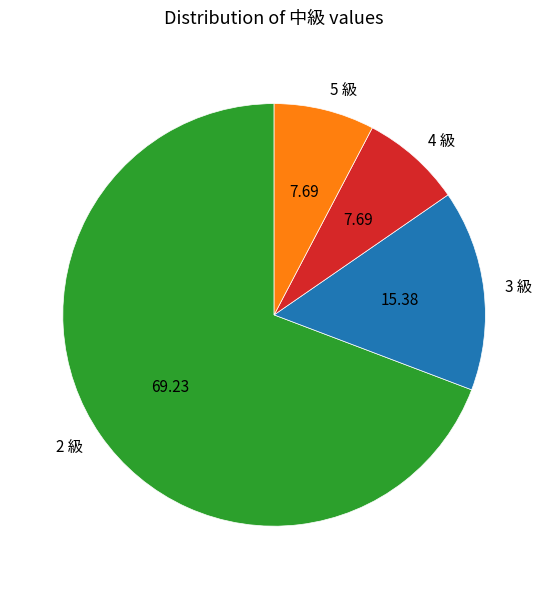

Do 5 級 and 4 級 together represent more than half of the pie?

No